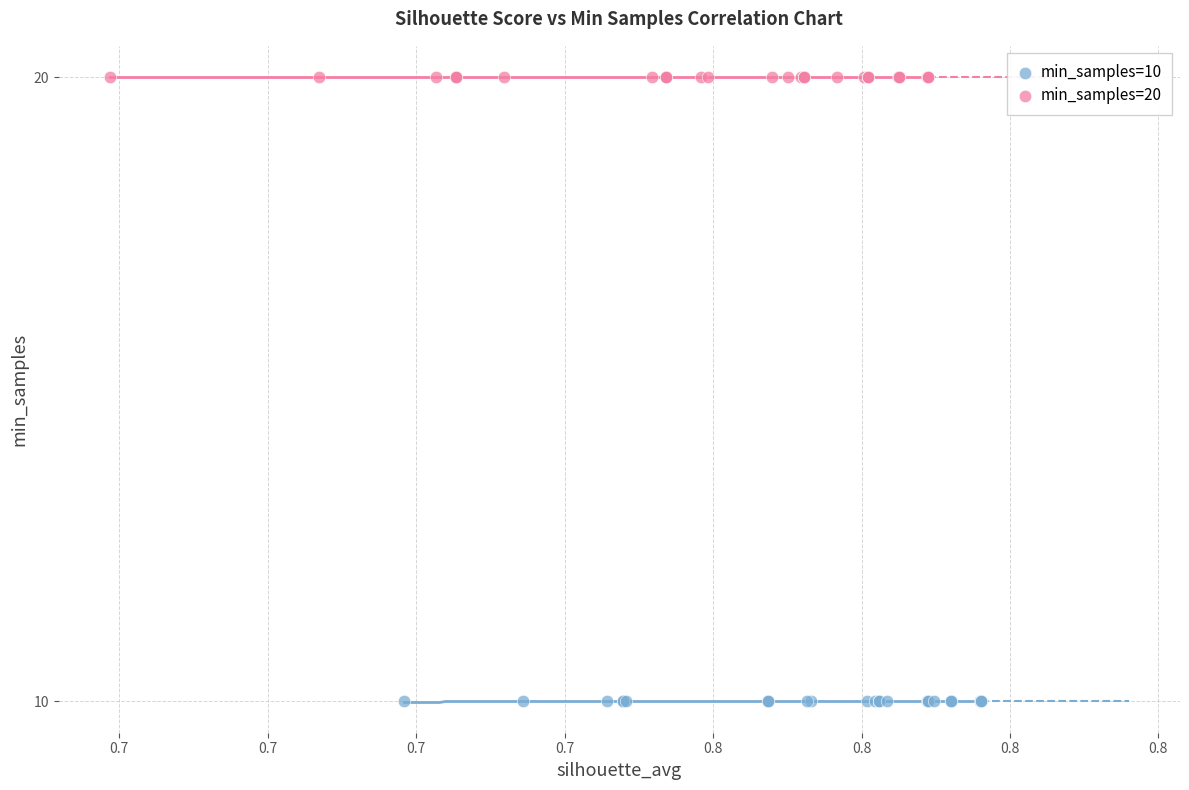

Which series contains the lowest Y value?

min_samples=10